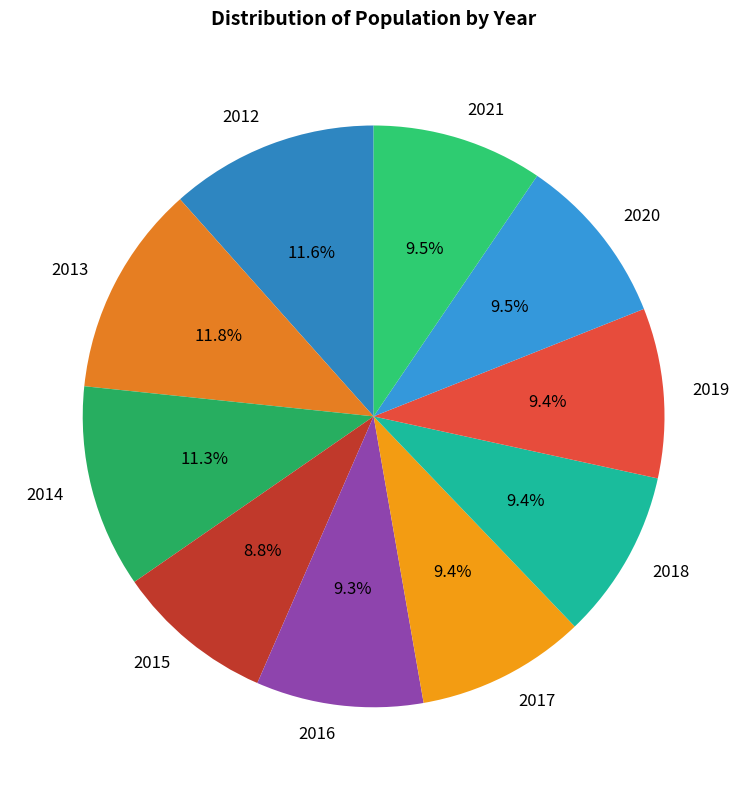

The 2021 slice represents 21% of the pie. True or false?

False